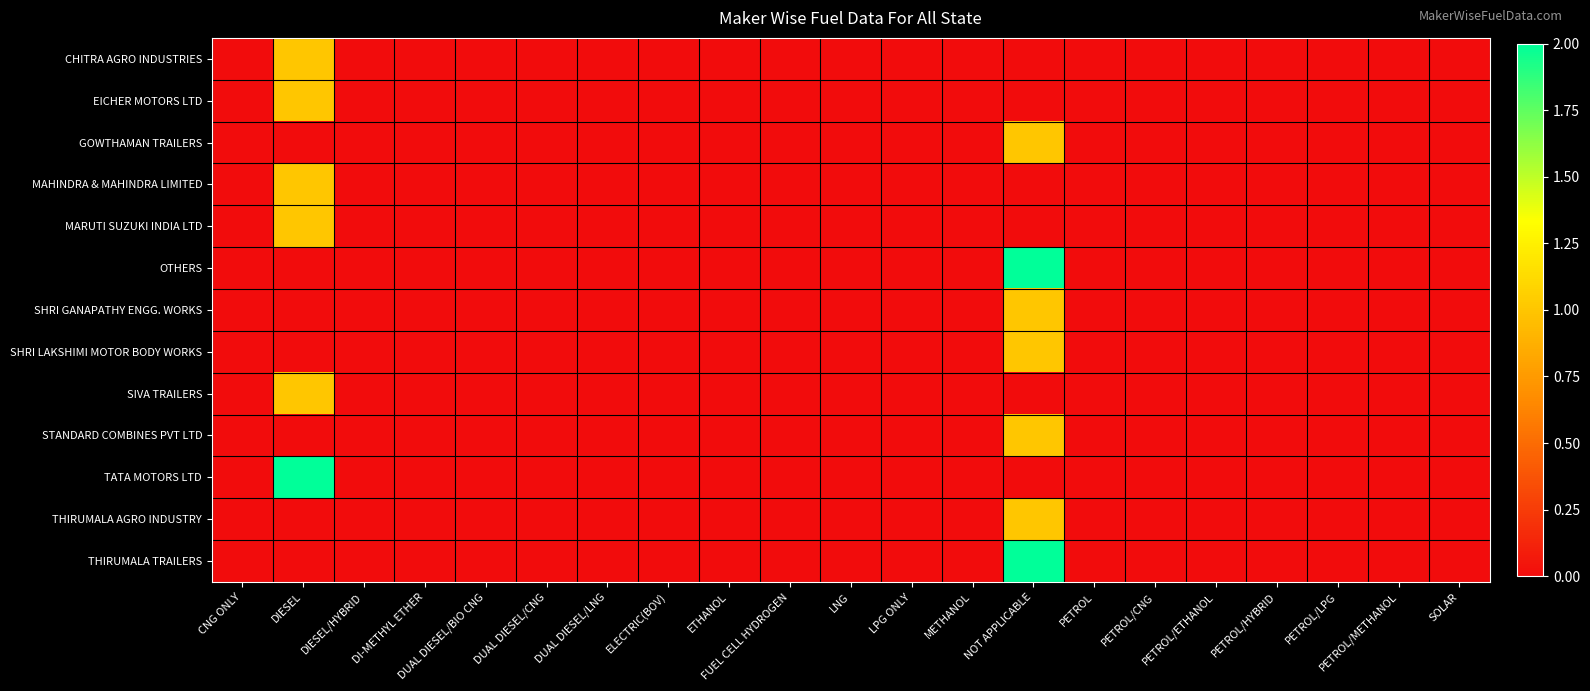

Which series has the largest total across all categories?

OTHERS